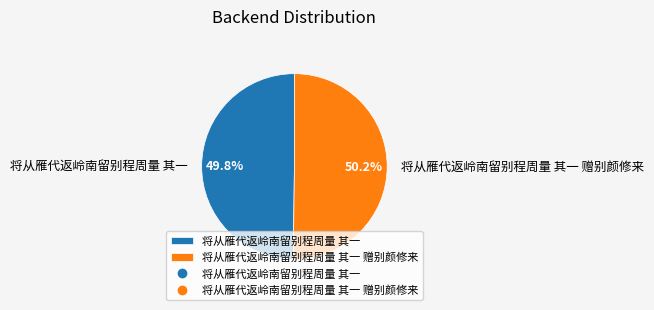

Is it true that 将从雁代返岭南留别程周量 其一 赠别颜修来 is 61% of the pie?

False